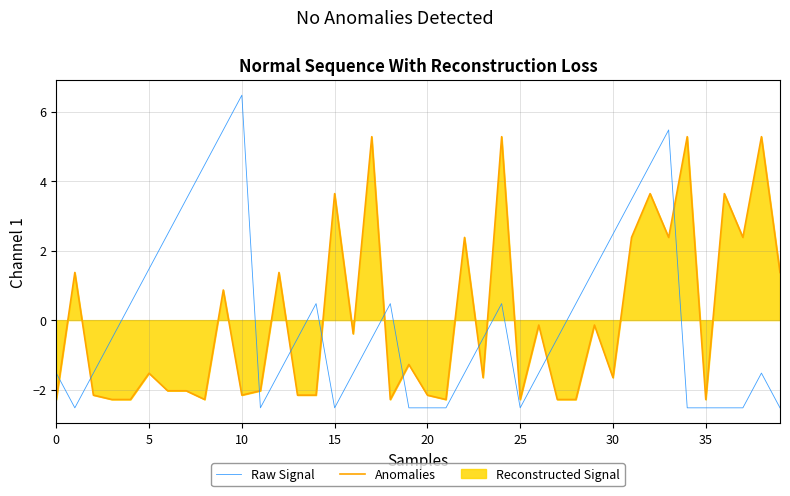

True or false: Raw Signal and Anomalies cross at least once.

True